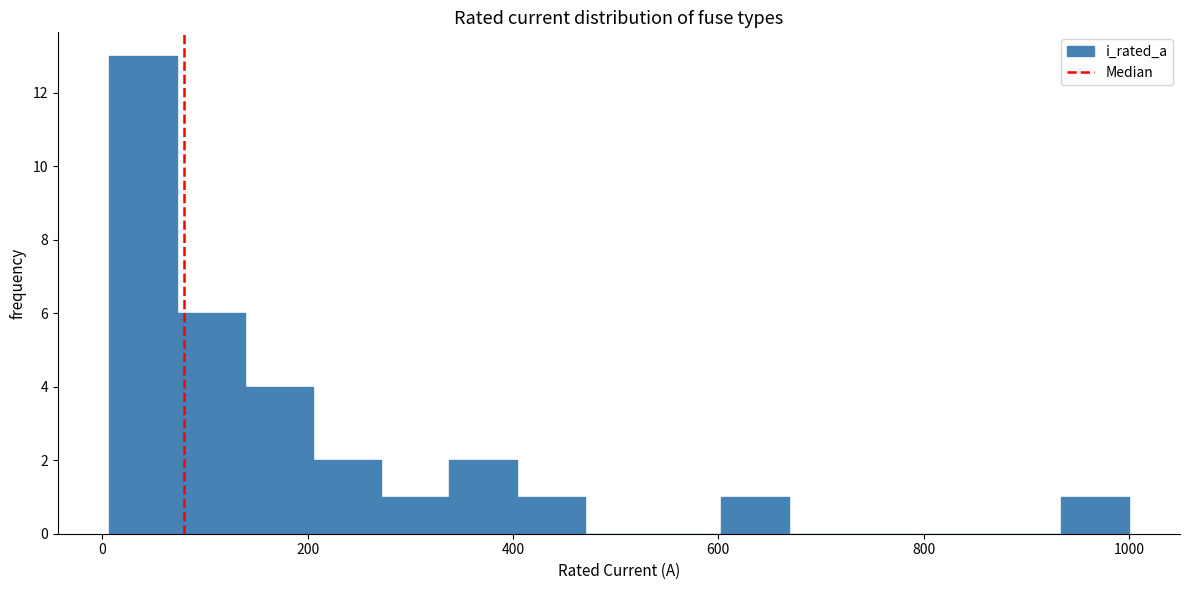

Around what value on the x-axis is the tallest bar? Give the approximate position of its centre, as read against the axis.

40